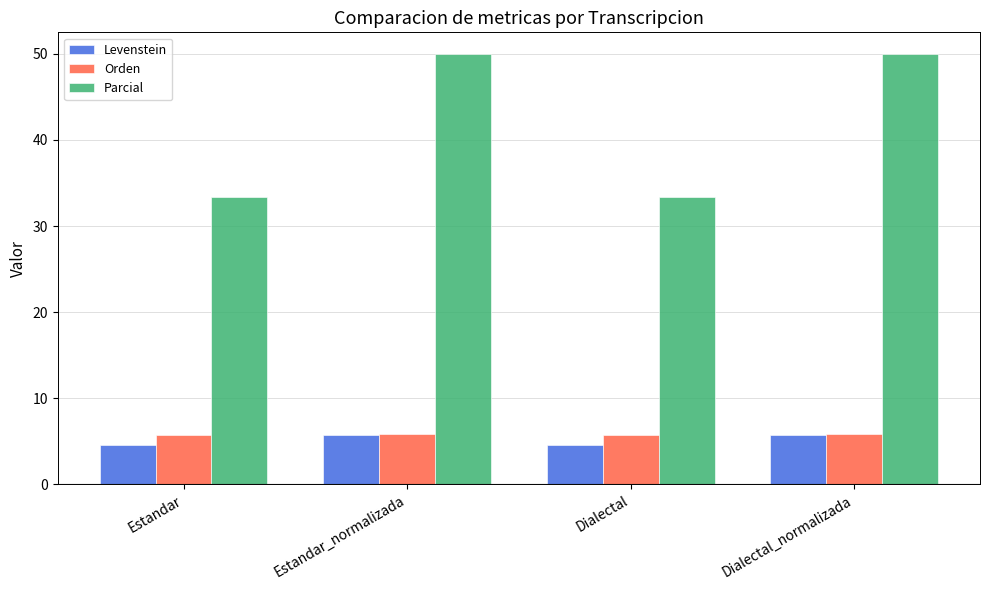

Which series has the largest total across all categories?

Parcial